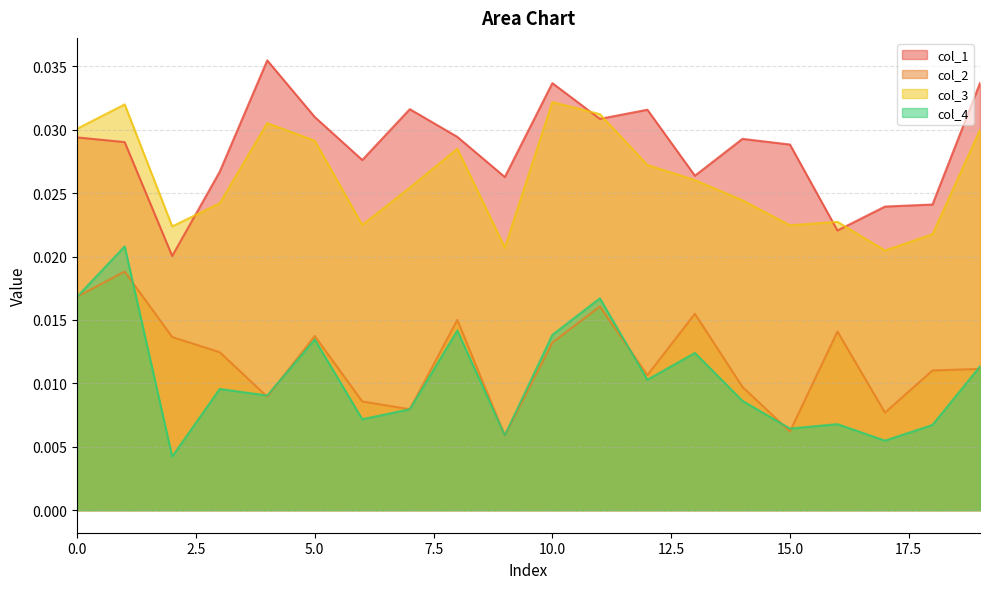

True or false: col_1 and col_2 intersect in this chart.

False